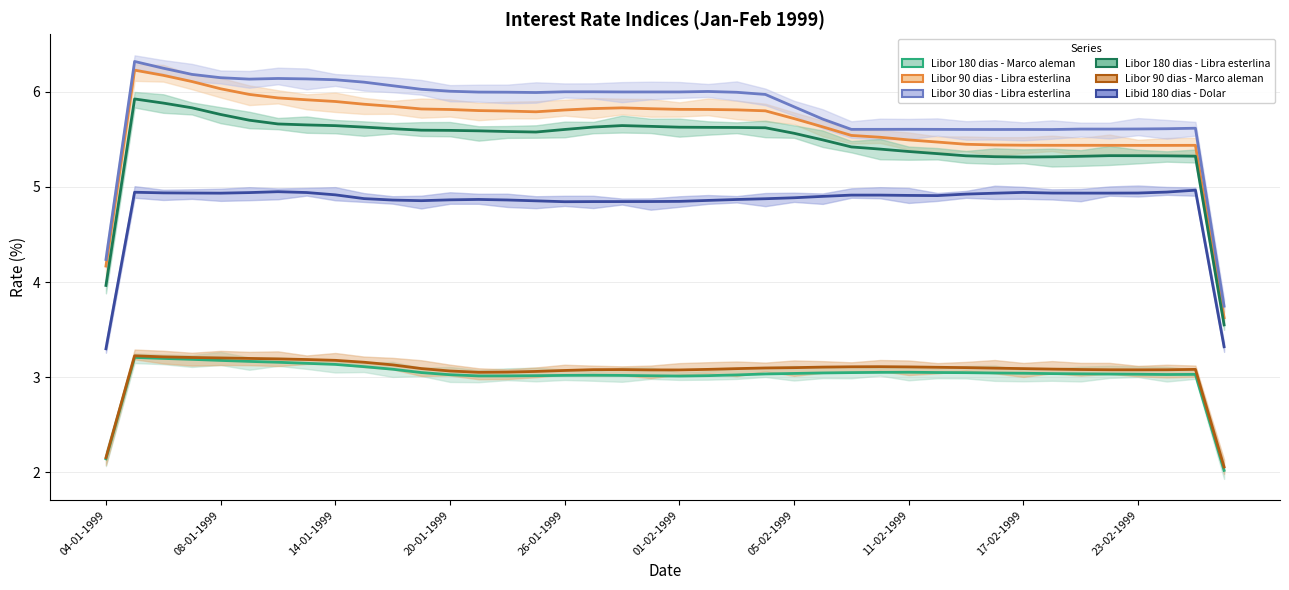

At which category is the sum across all series the highest?

08-01-1999